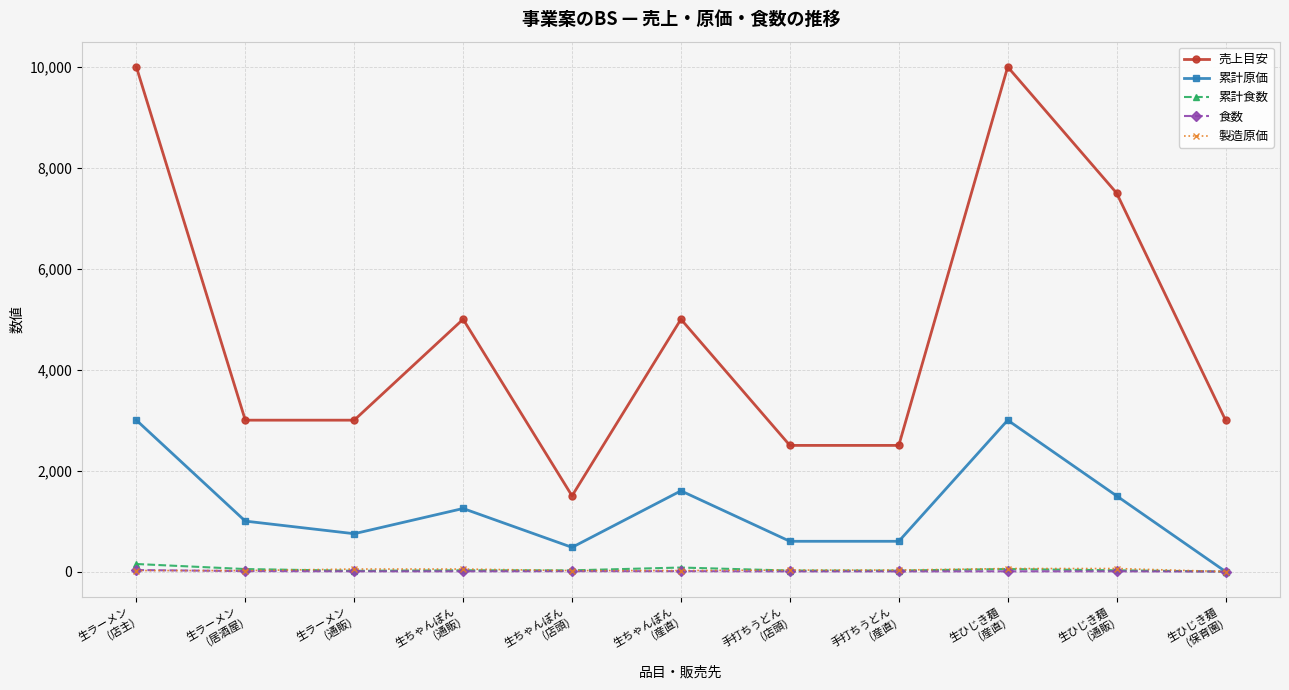

What is the difference between the 累計食数 values at 生ひじき麺
(産直) and 手打ちうどん
(店頭)?

30